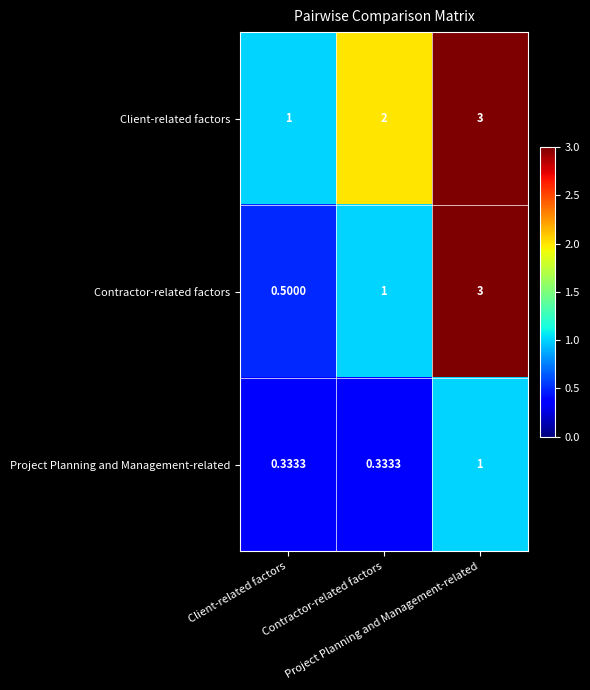

Reading left to right, transcribe all the data shown in this chart.

Client-related factors: Client-related factors=1.0	Contractor-related factors=2.0	Project Planning and Management-related=3.0
Contractor-related factors: Client-related factors=0.5	Contractor-related factors=1.0	Project Planning and Management-related=3.0
Project Planning and Management-related: Client-related factors=0.3	Contractor-related factors=0.3	Project Planning and Management-related=1.0